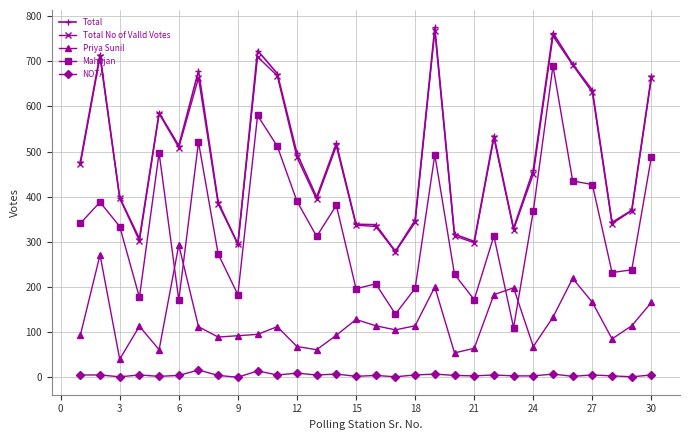

Which series has the largest range (max minus min)?

Mahajan